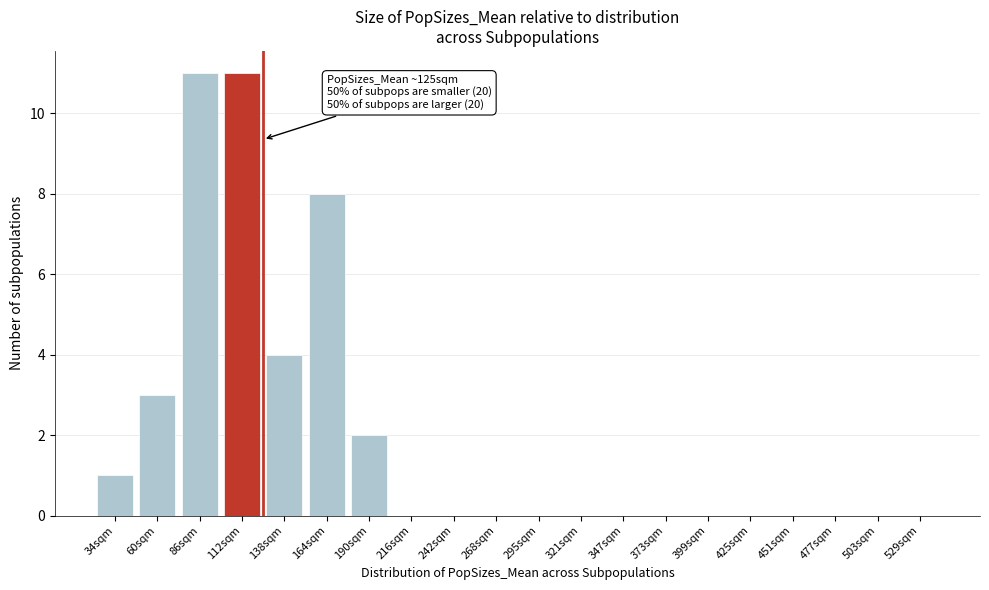

Reading left to right, extract all data points from this chart.

34sqm=1	60sqm=3	86sqm=11	112sqm=11	138sqm=4	164sqm=8	190sqm=2	216sqm=0	242sqm=0	268sqm=0	295sqm=0	321sqm=0	347sqm=0	373sqm=0	399sqm=0	425sqm=0	451sqm=0	477sqm=0	503sqm=0	529sqm=0